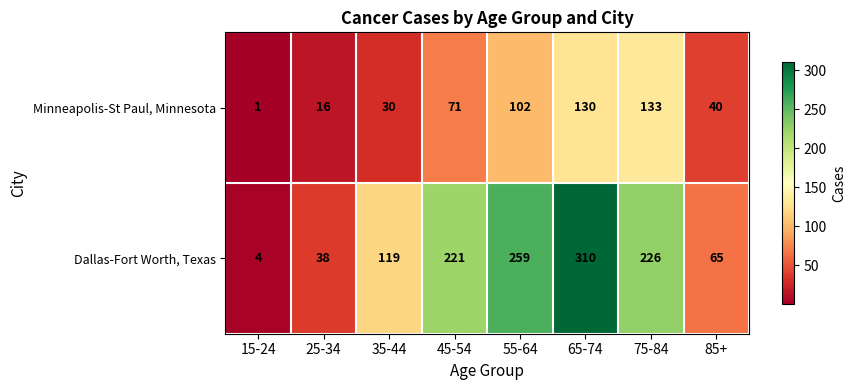

How many series are shown in this chart?

2